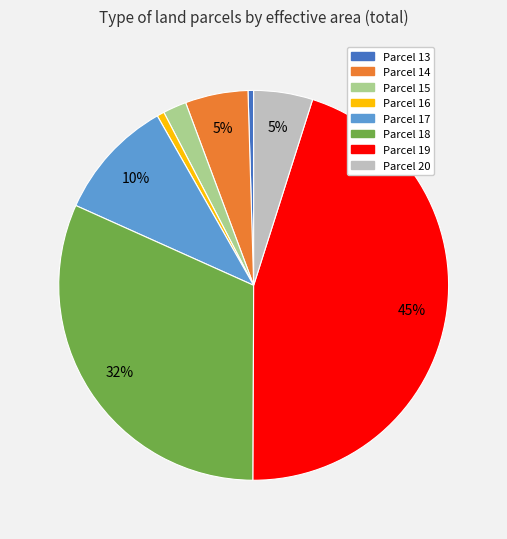

Does any single category account for the majority?

No